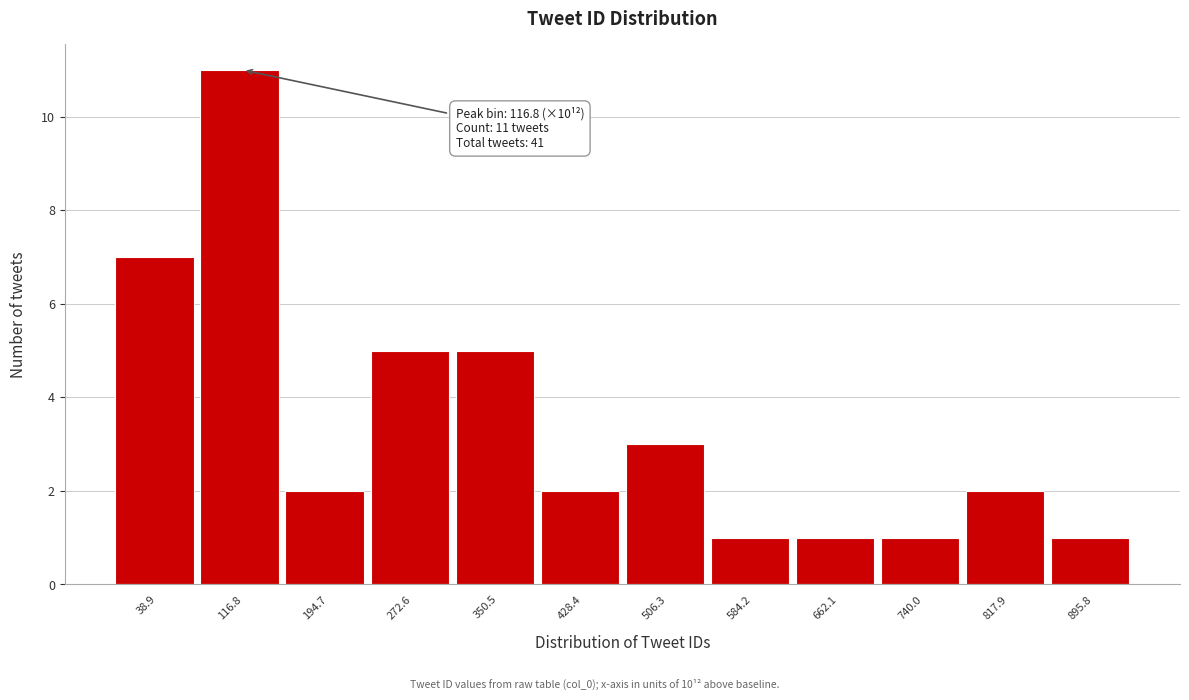

Reading left to right, list all the values displayed in this chart.

7	11	2	5	5	2	3	1	1	1	2	1